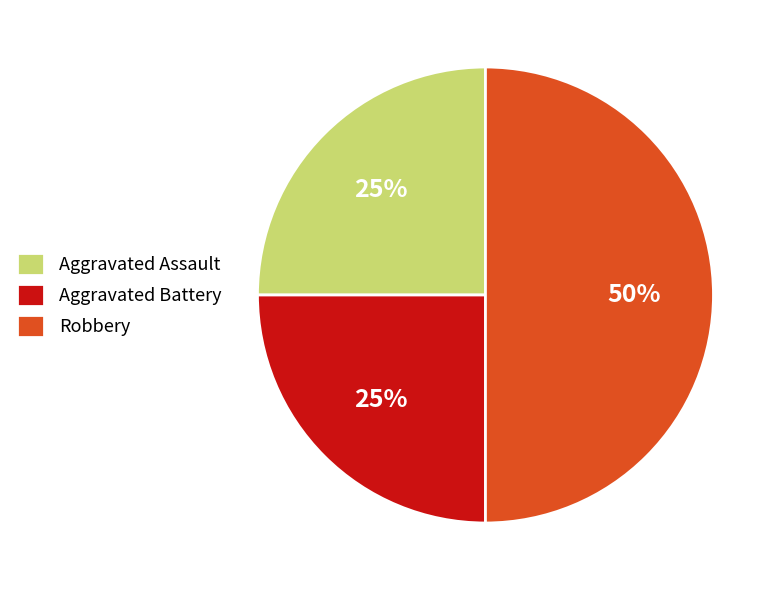

To the nearest percent, what portion does Aggravated Assault represent?

25%